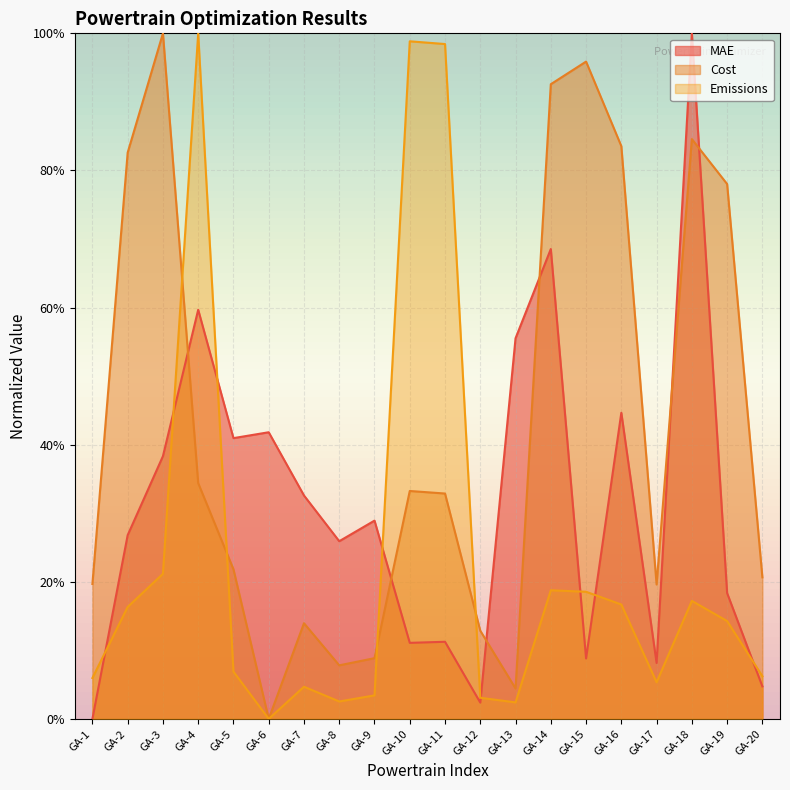

Count the number of categories in the chart.

20